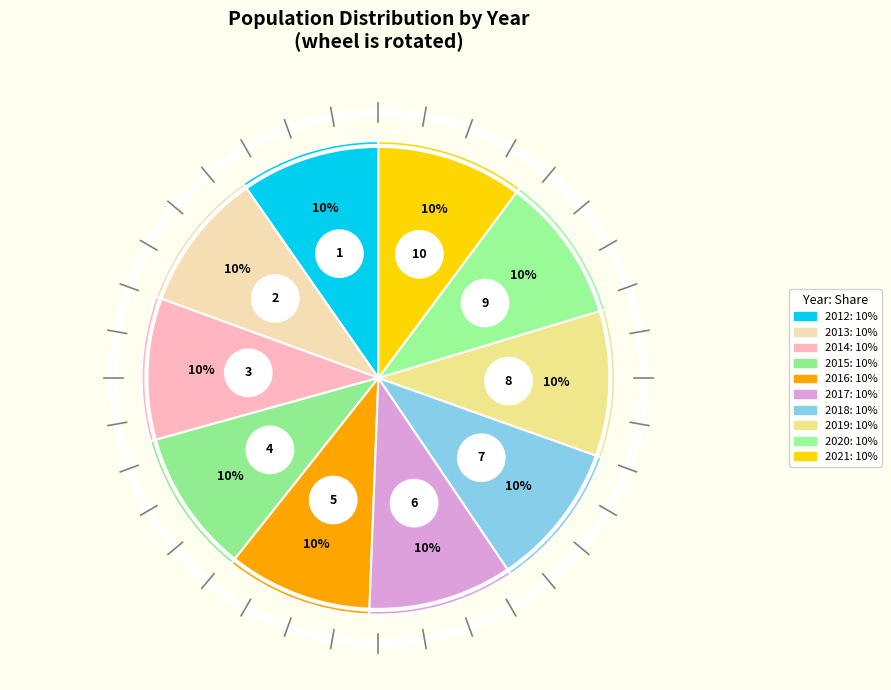

What is the largest slice in the pie chart?

2021